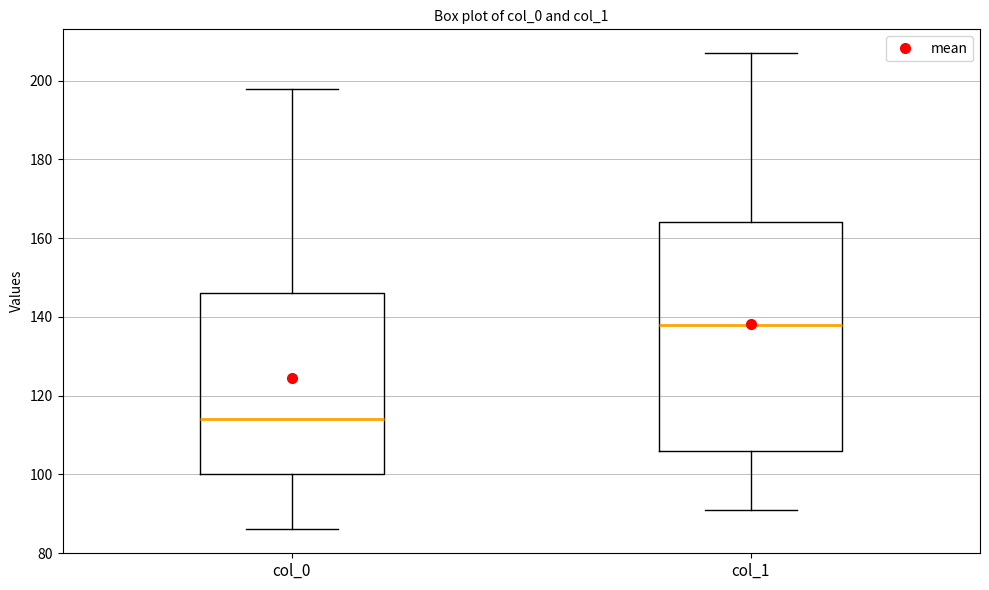

Reading left to right, read every box against the y-axis: the position of its median line, the range the box covers, and the ends of its whiskers. The values are not printed on the chart, so give them approximately, as read against the axis.

col_0: median 114, box 100 to 146, whiskers 86 to 198
col_1: median 138, box 106 to 164, whiskers 92 to 208